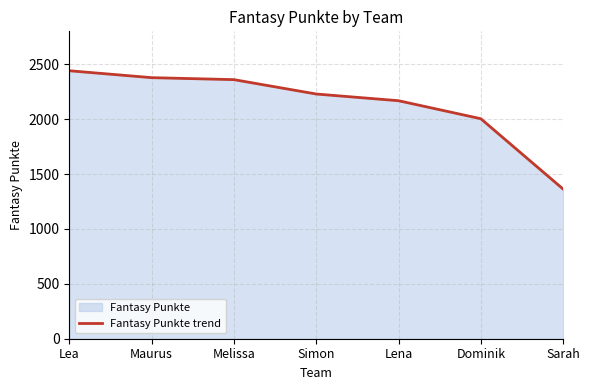

What is the value of the 1st point from the left?

2441